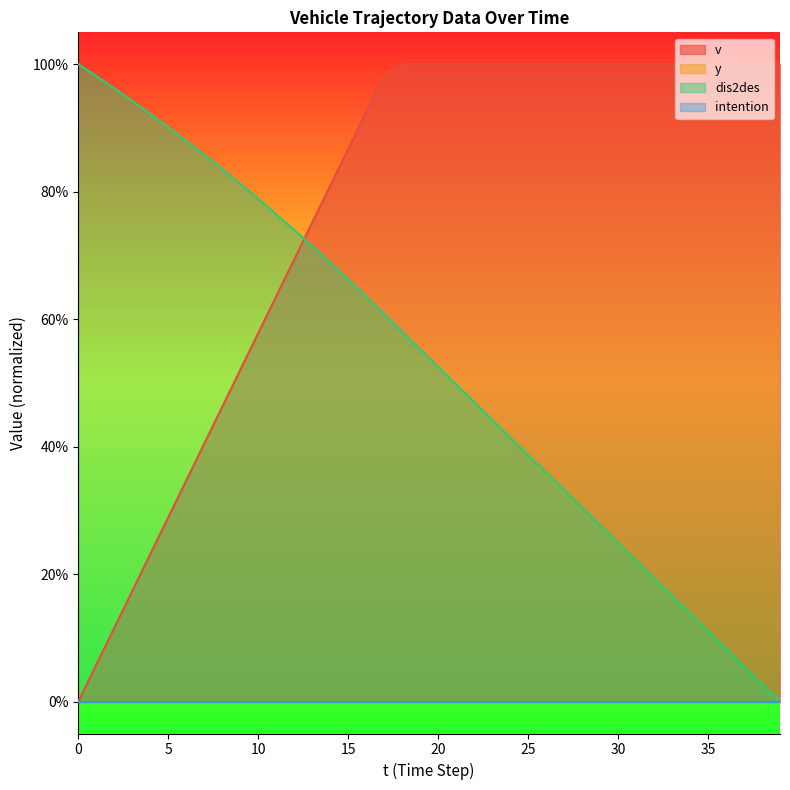

What is the highest value of the v series?

1.0